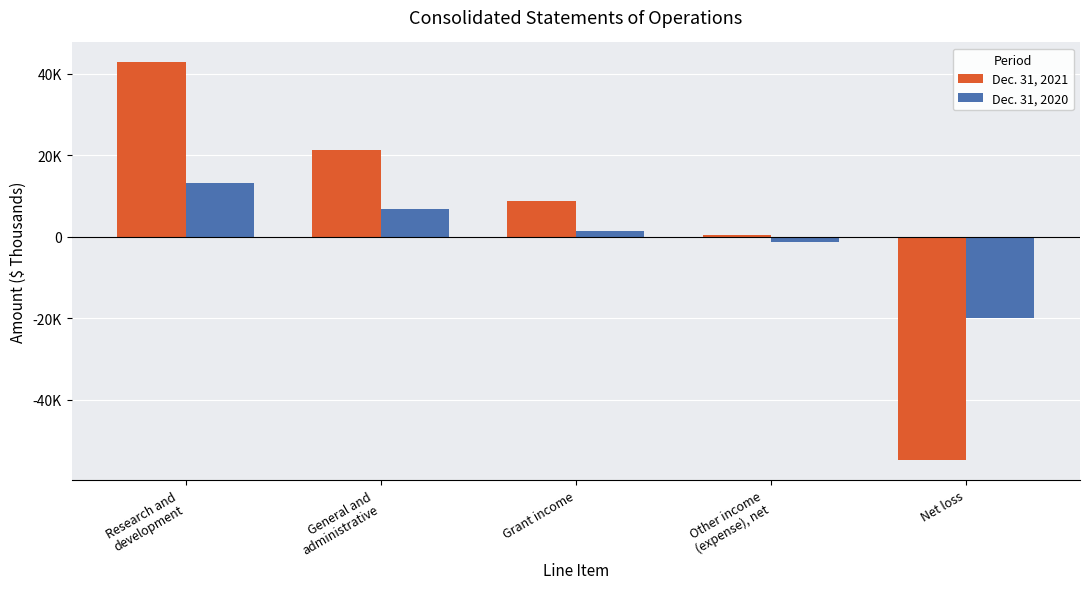

What is the spread (max minus min) of values at Grant income?

7514